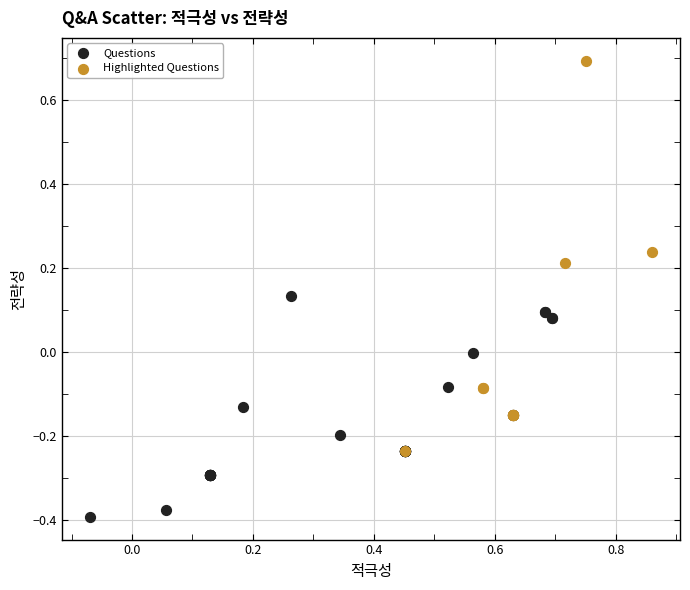

What are all the series names shown in the legend?

Questions, Highlighted Questions